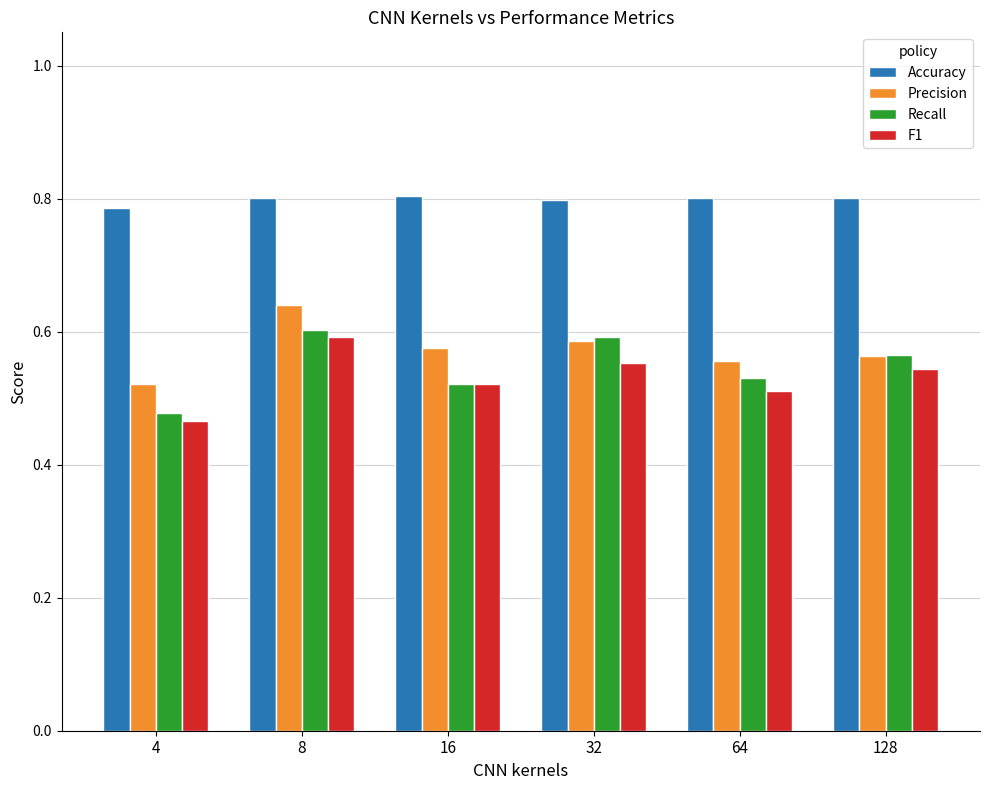

The Accuracy series shows 0.8 at 32. True or false?

True